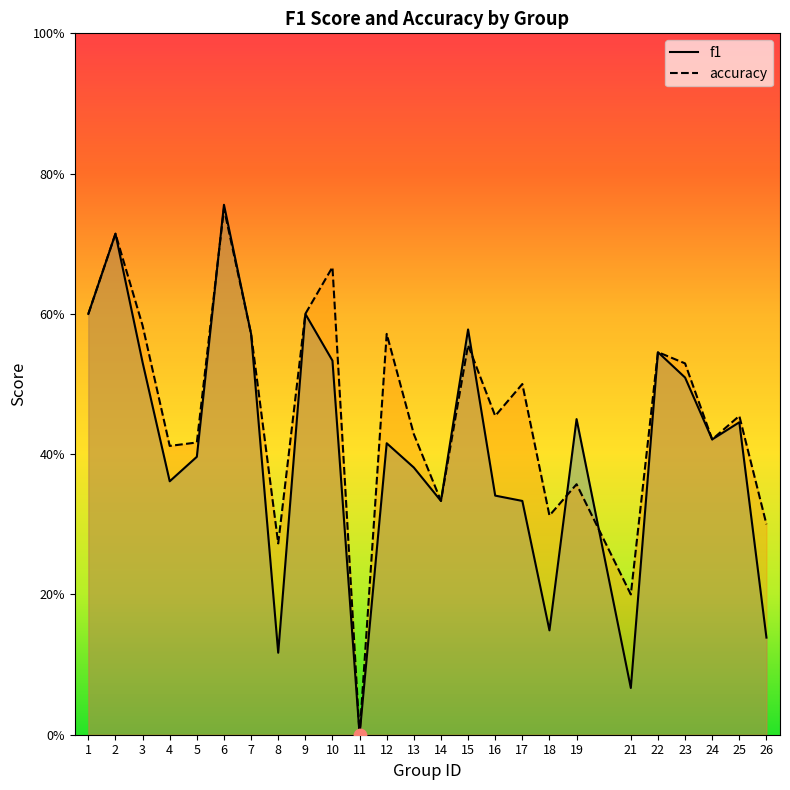

What are all the series names shown in the legend?

f1, accuracy